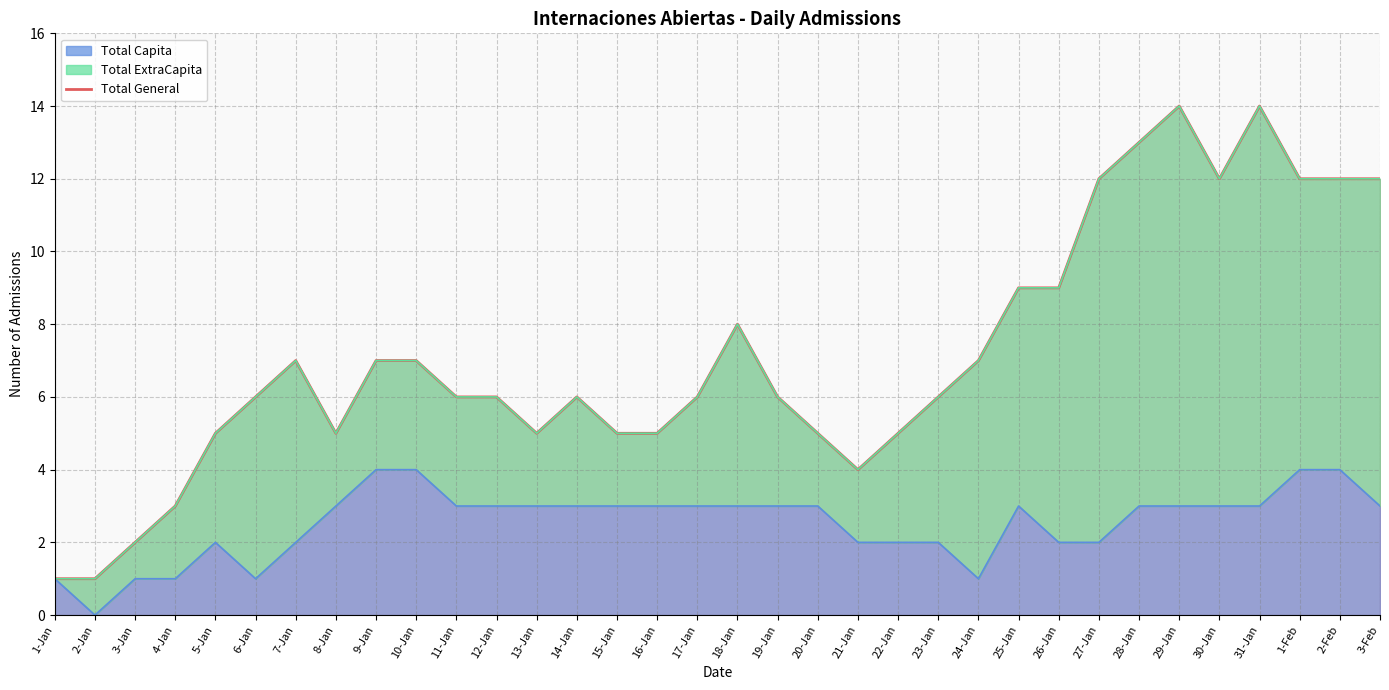

Does the chart display data point markers on the line(s)?

No